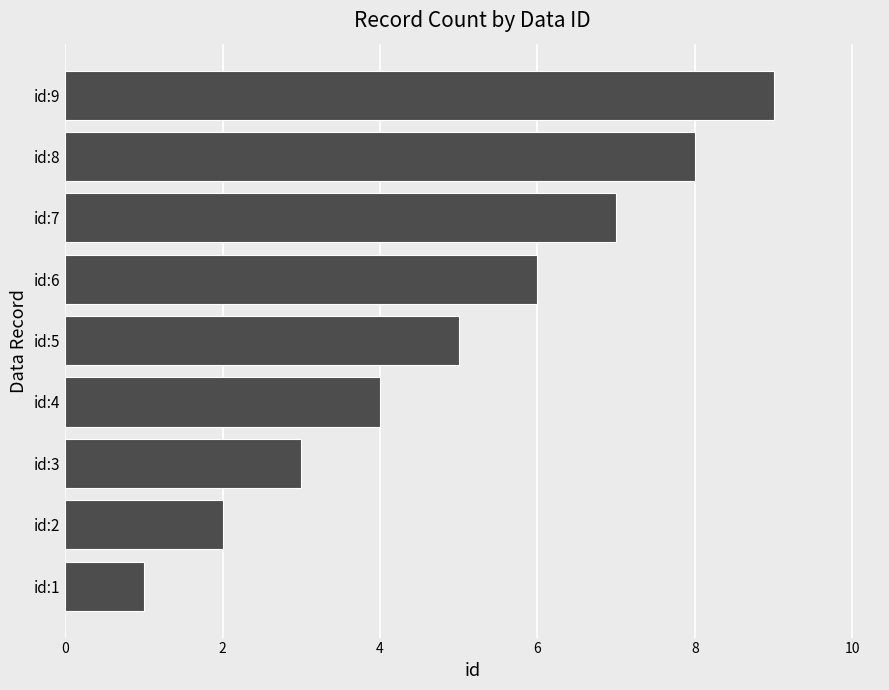

The value at id:2 is 1. True or false?

False